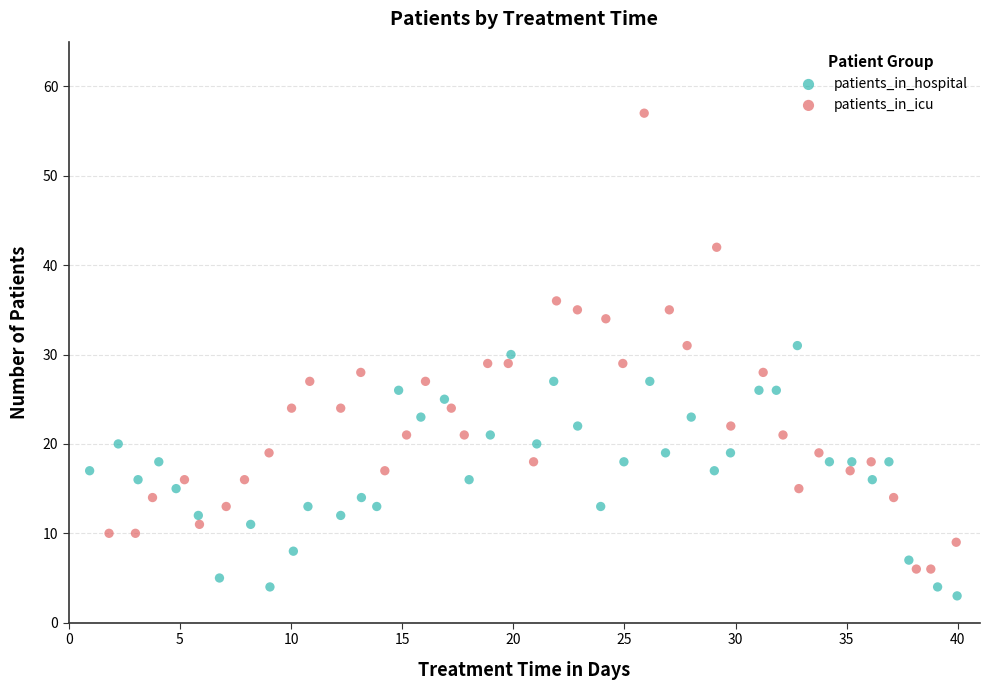

Which series has the widest spread of Y values?

patients_in_icu